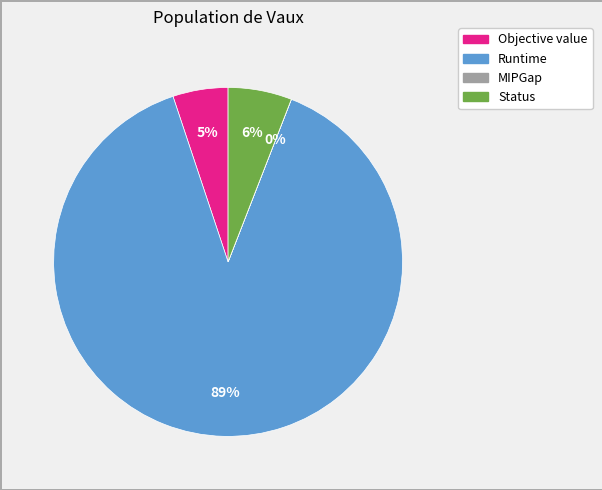

Which has a higher value, Objective value or Runtime?

Runtime